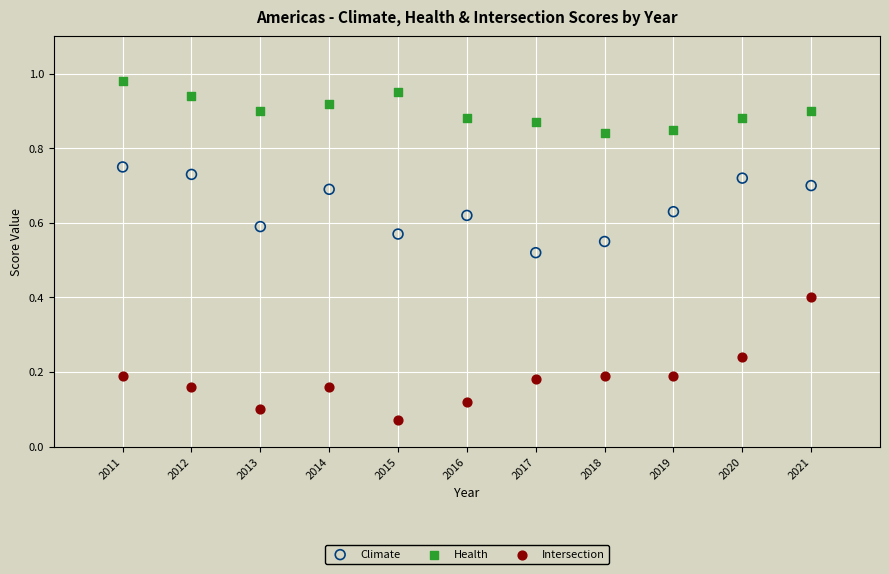

Which series reaches the minimum Y coordinate?

Intersection